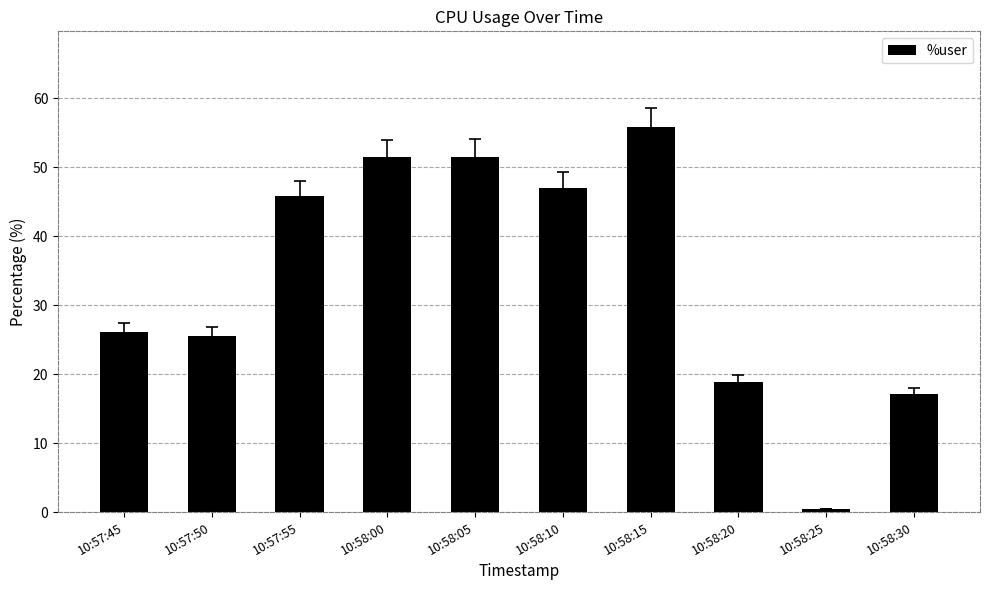

What is the label of the 6th bar from the left?

10:58:10